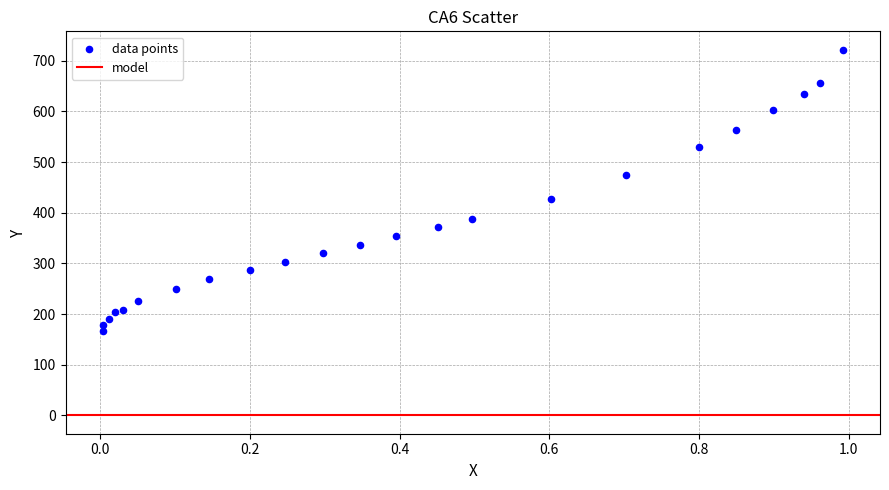

What Y value in the scatter plot is closest to 444?

427.2